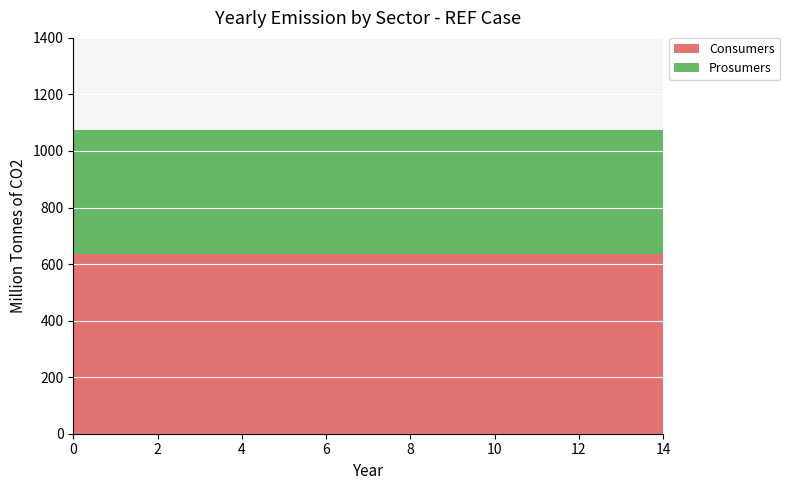

Reading left to right, list all the values displayed in this chart.

Consumers: 0=635	1=635	2=635	3=635	4=635	5=635	6=635	7=635	8=635	9=635	10=635	11=635	12=635	13=635	14=635
Prosumers: 0=440	1=440	2=440	3=440	4=440	5=440	6=440	7=440	8=440	9=440	10=440	11=440	12=440	13=440	14=440